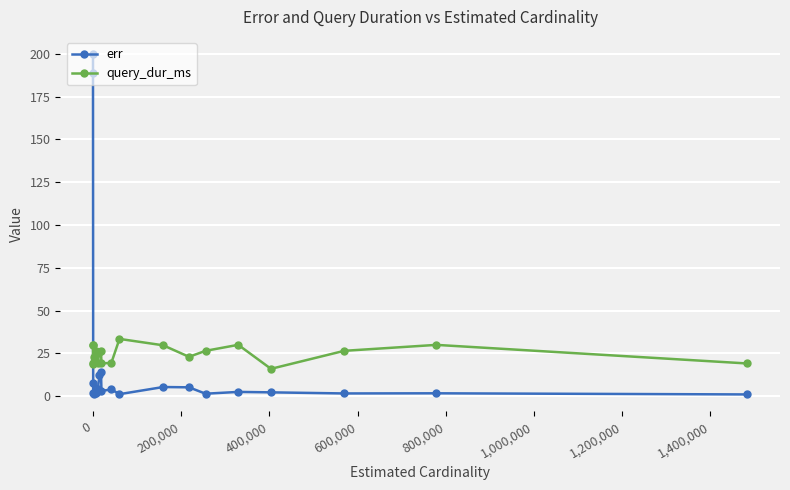

Reading left to right, transcribe all the data shown in this chart.

err: 200.0	189.0	1.9	8.0	1.3	2.0	4.1	12.3	14.1	3.1	4.0	1.2	5.4	5.2	1.5	2.5	2.2	1.6	1.7	1.0
query_dur_ms: 18.9	29.6	30.0	19.5	23.0	26.5	19.4	26.0	26.5	19.2	19.4	33.5	29.7	23.0	26.5	30.0	16.0	26.5	30.0	19.1